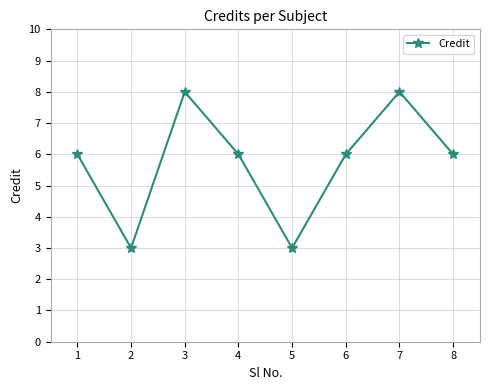

Is it true that the value at 6 is 3?

False